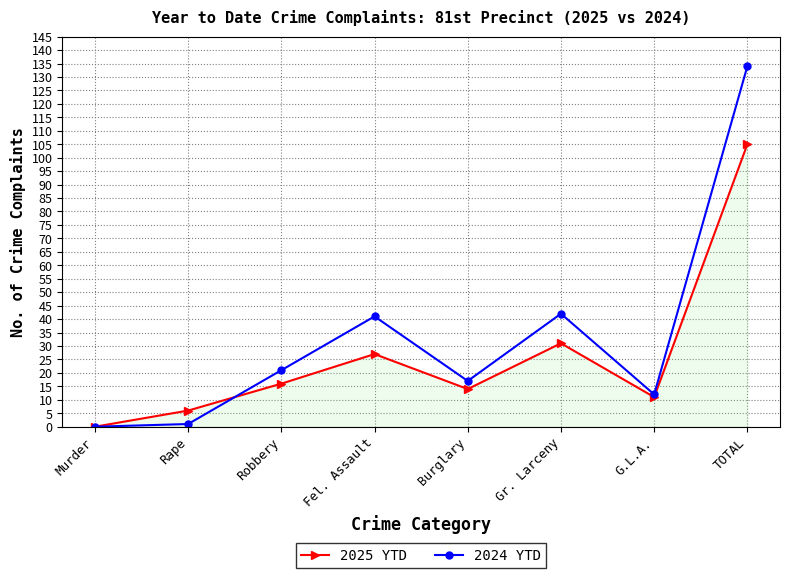

After their last crossing, which series has the higher values: 2025 YTD or 2024 YTD?

2024 YTD